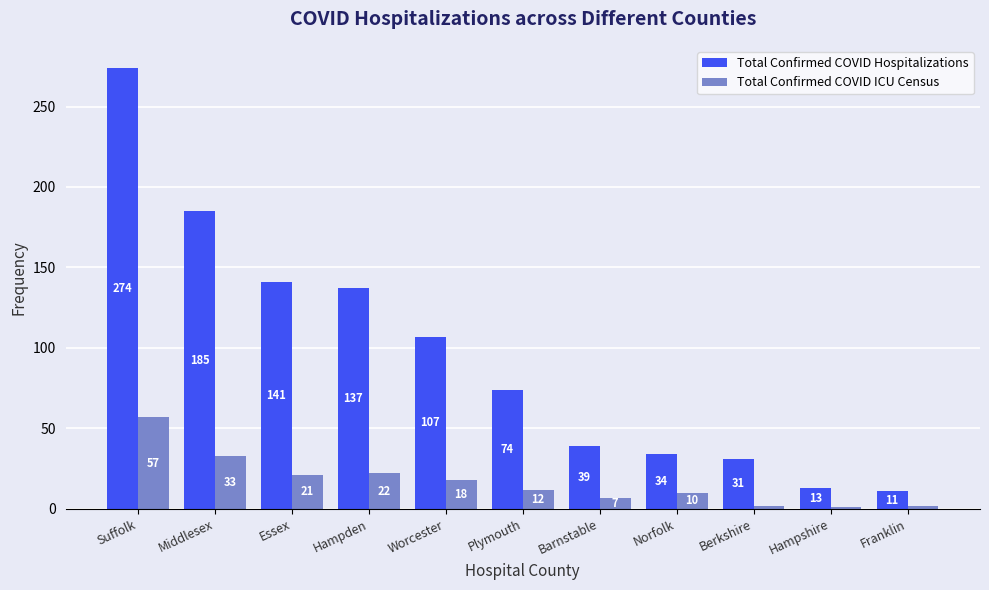

True or false: Total Confirmed COVID ICU Census has a value of 22 at Hampden.

True